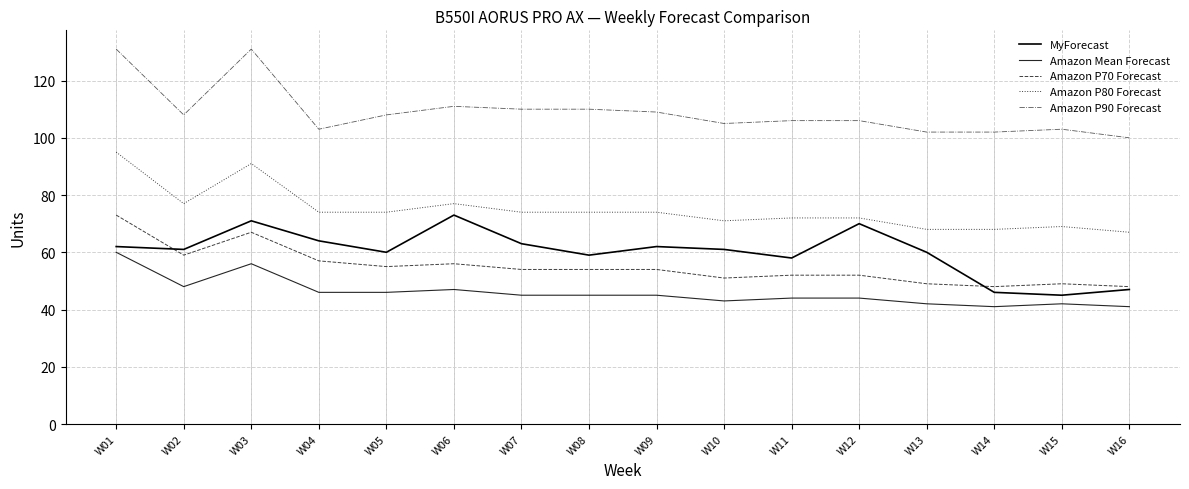

Where is MyForecast nearest to the value 59?

W08